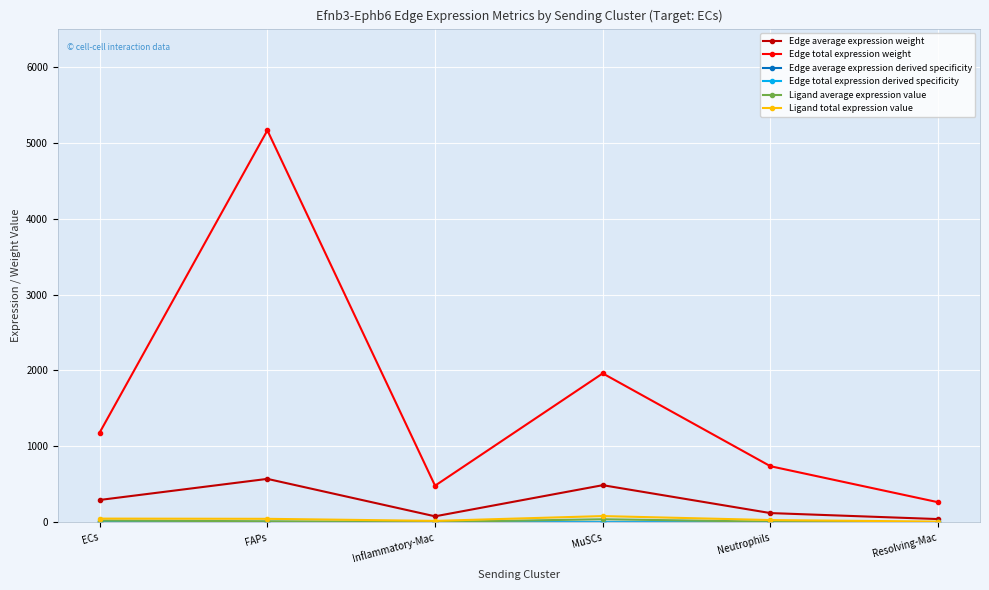

At which category does the chart reach its peak across all series?

FAPs